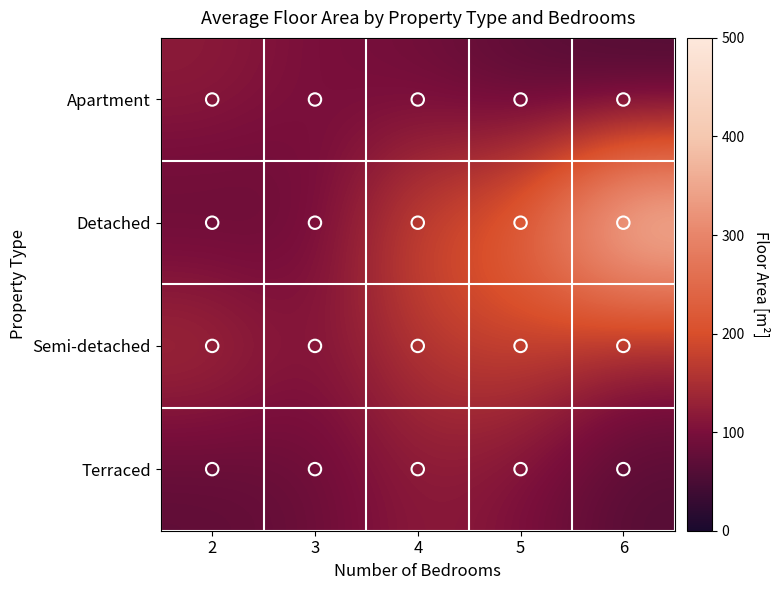

Which series has the widest spread of values?

Detached